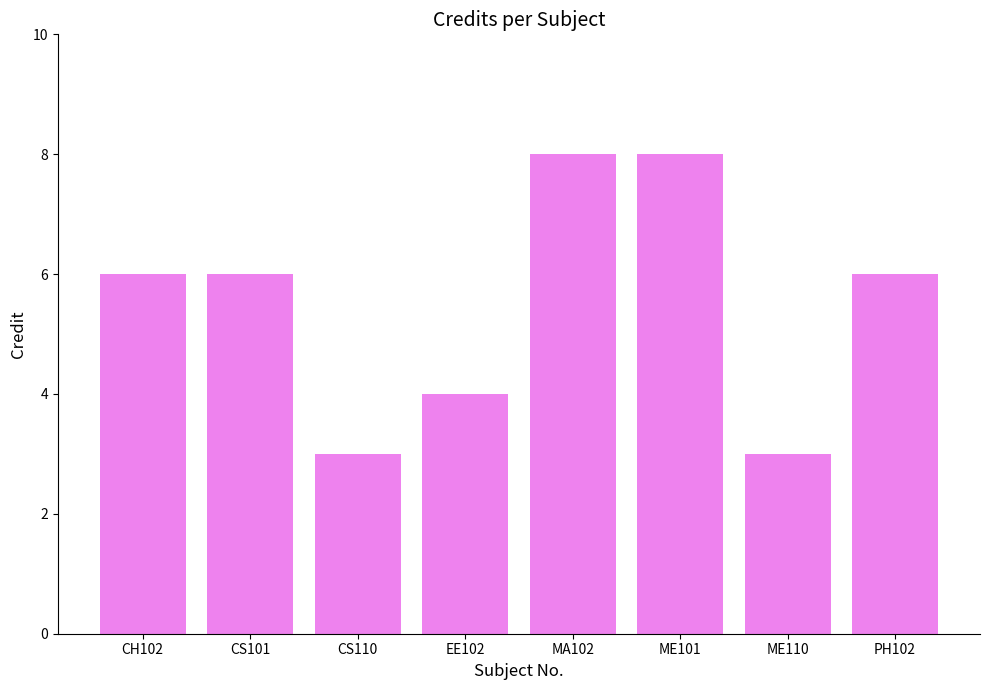

What is the value of the 7th bar from the left?

3